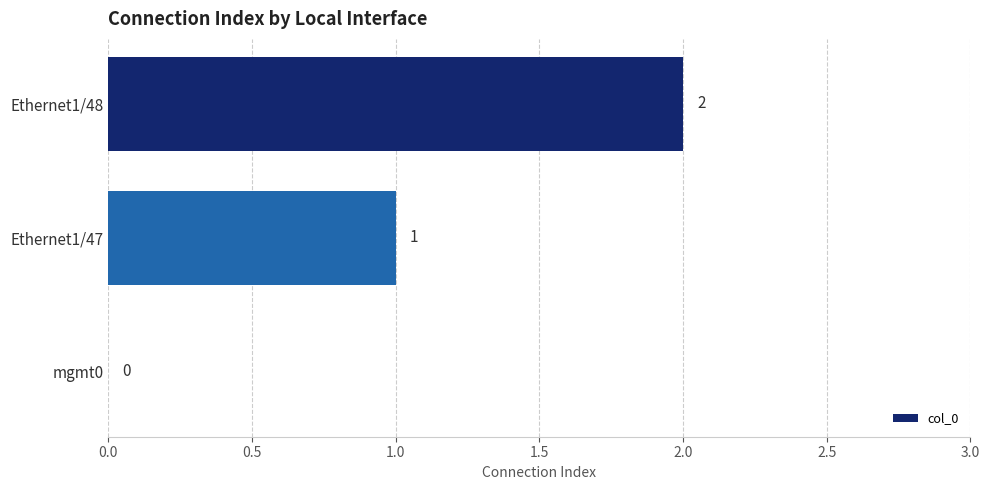

What is the sum of all values?

3